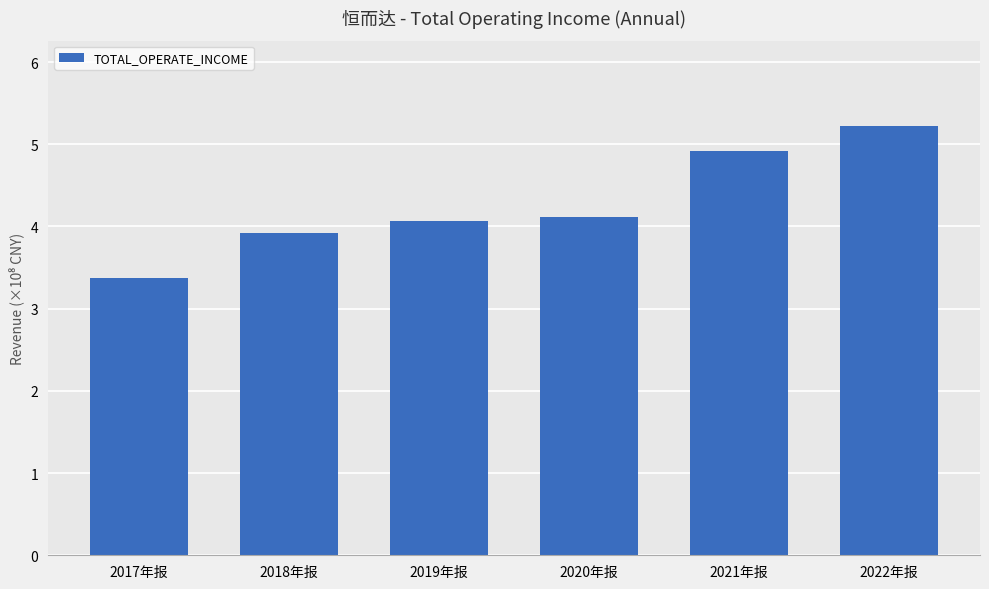

What is the label of the 3rd bar from the right?

2020年报